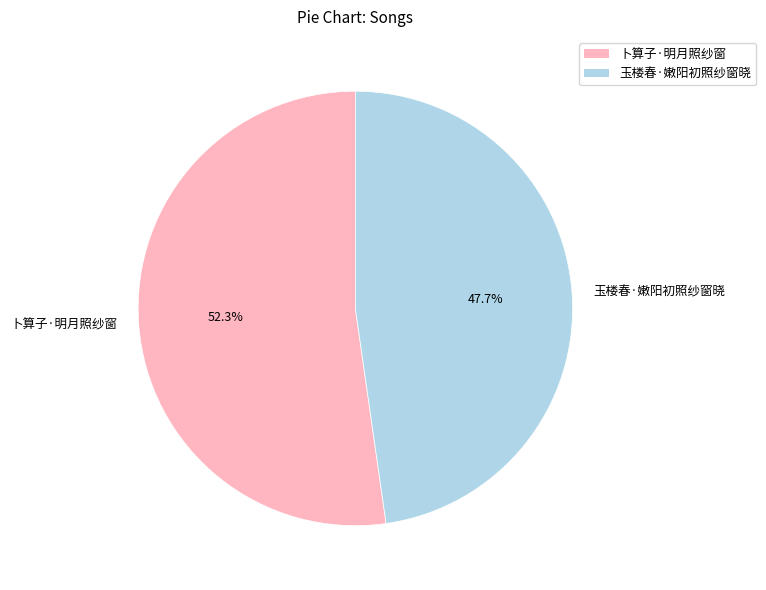

The 玉楼春·嫩阳初照纱窗晓 slice represents 43% of the pie. True or false?

False